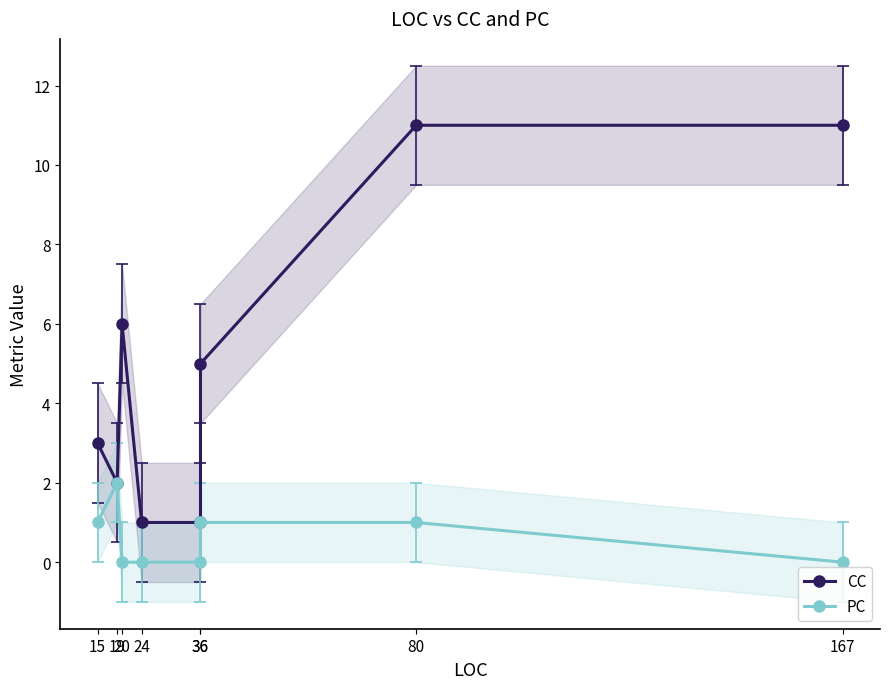

What is the difference between the CC values at 36 and 20?

1